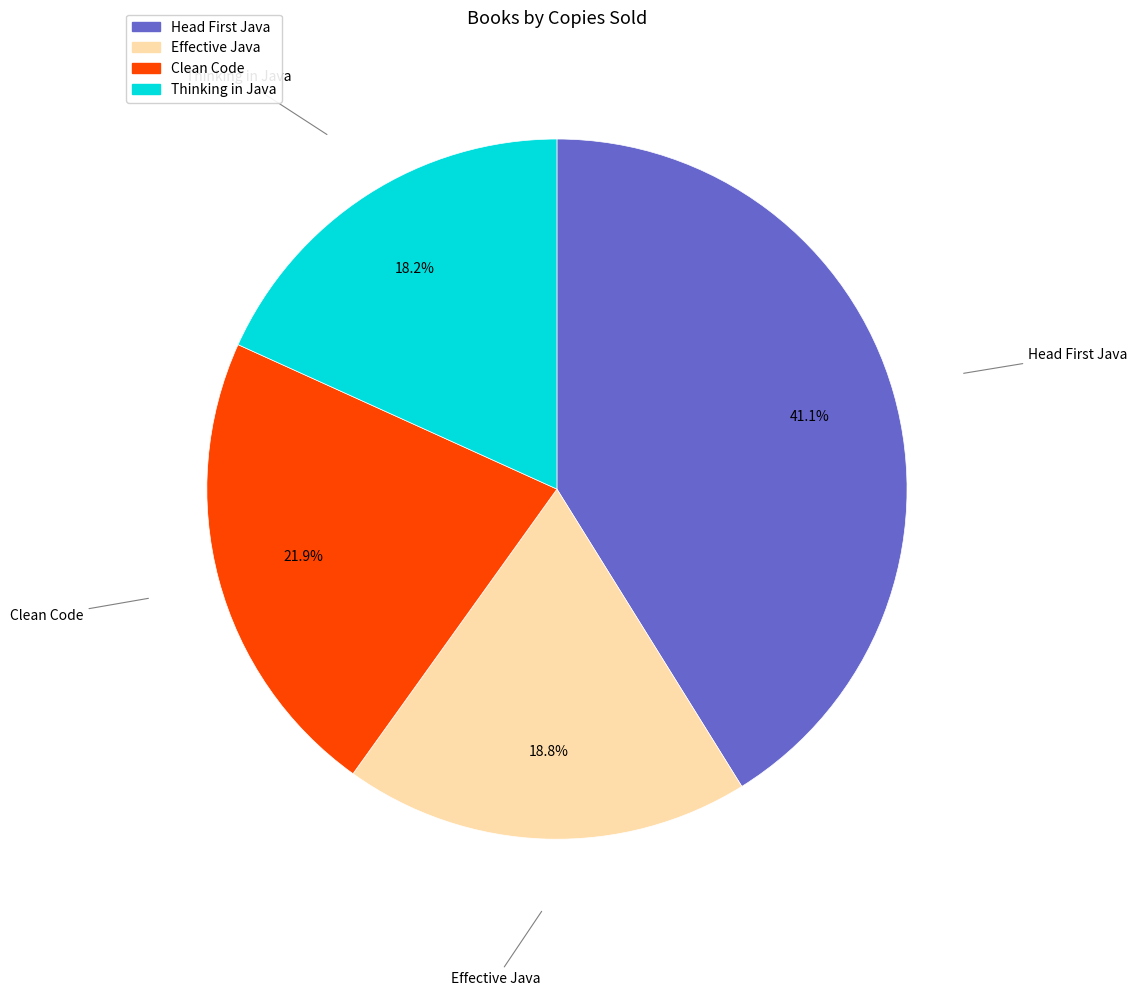

What is the largest slice in the pie chart?

Head First Java